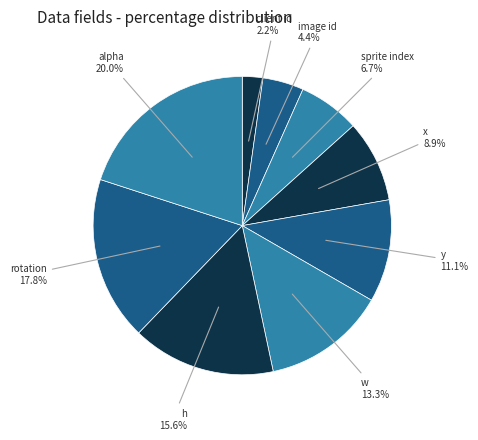

Count the number of slices in the pie.

9